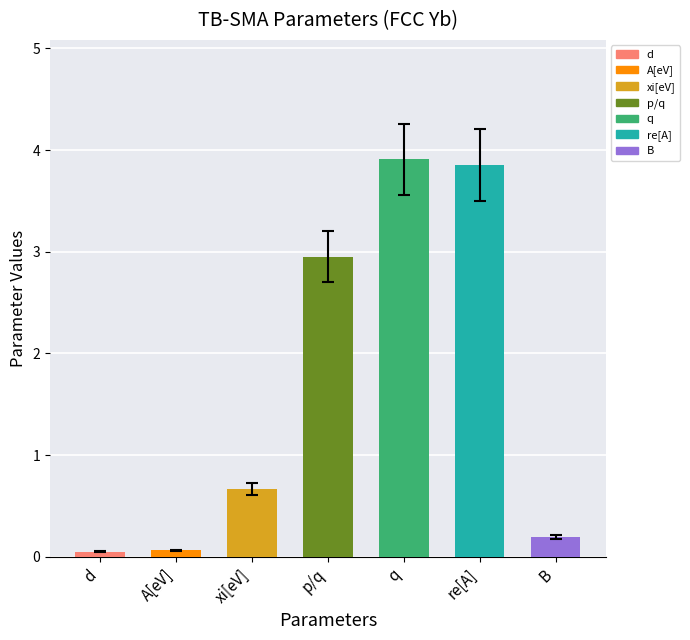

What is the change in value from xi[eV] to B?

-0.5